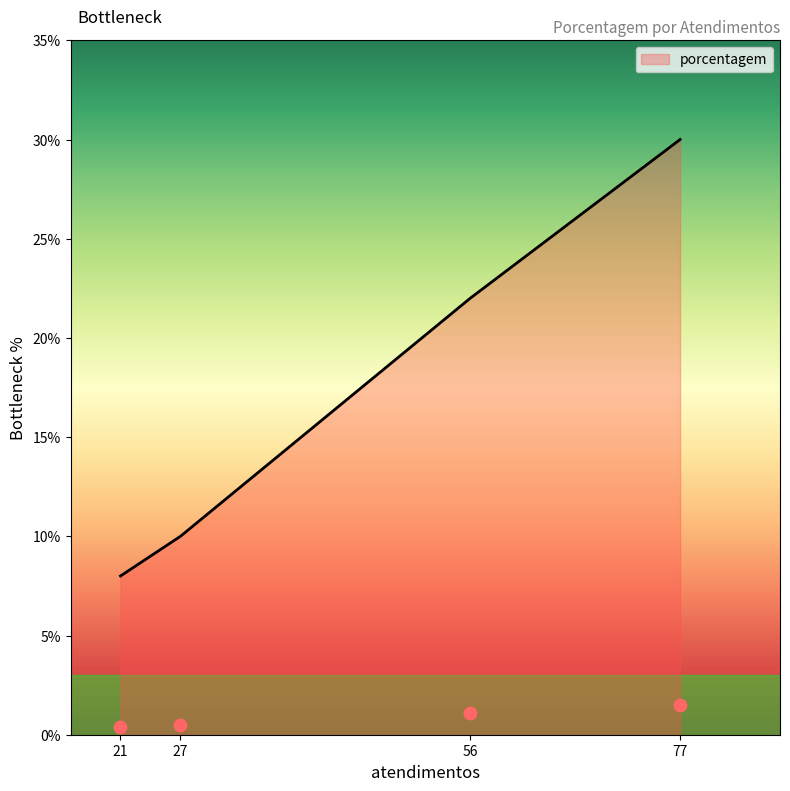

The porcentagem series shows 5 at 27. True or false?

False